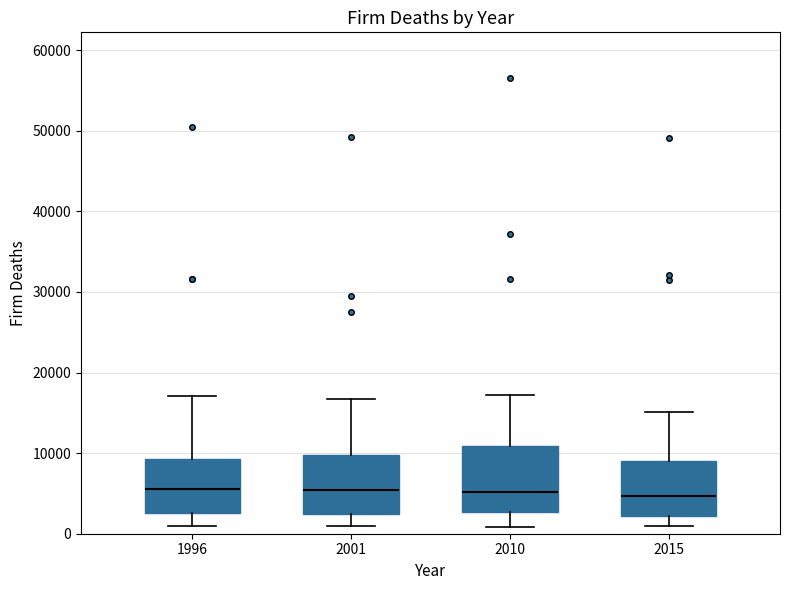

Reading left to right, read every box against the y-axis: the position of its median line, the range the box covers, and the ends of its whiskers. The values are not printed on the chart, so give them approximately, as read against the axis.

1996: median 6000, box 3000 to 9000, whiskers 1000 to 17000
2001: median 5000, box 2000 to 10000, whiskers 1000 to 17000
2010: median 5000, box 3000 to 11000, whiskers 1000 to 17000
2015: median 5000, box 2000 to 9000, whiskers 1000 to 15000